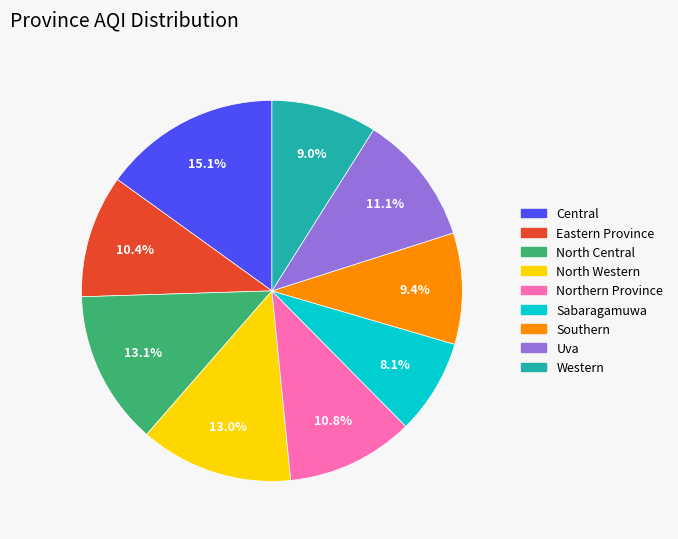

What percentage is NOT represented by Uva?

88.9%